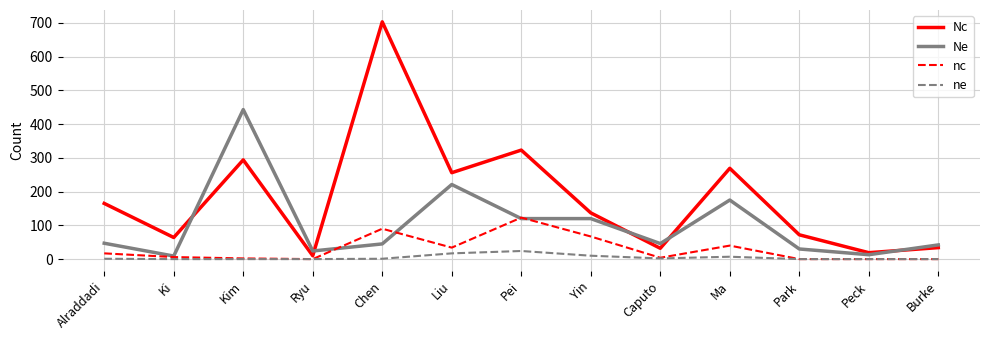

What is the total value across all series at Ma?

491